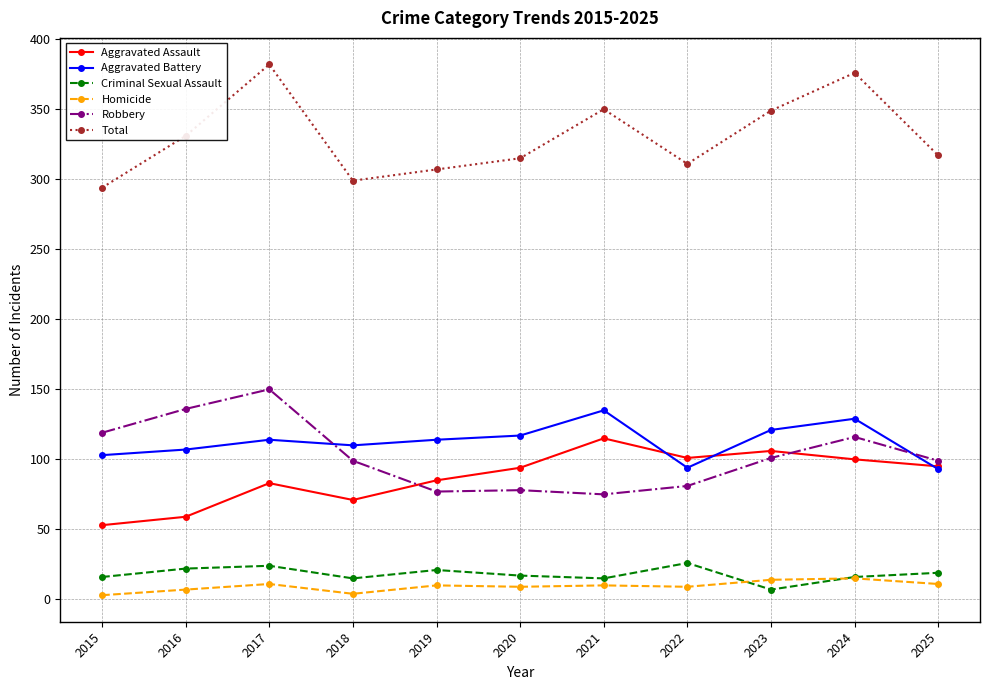

Which series has the largest total across all categories?

Total